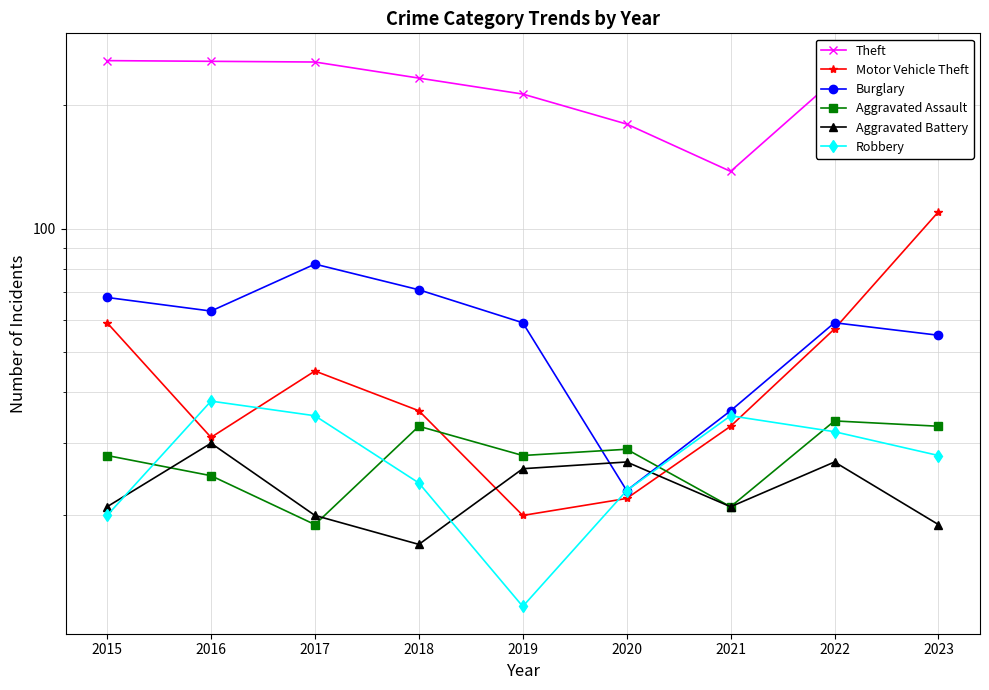

What are all the series names shown in the legend?

Theft, Motor Vehicle Theft, Burglary, Aggravated Assault, Aggravated Battery, Robbery